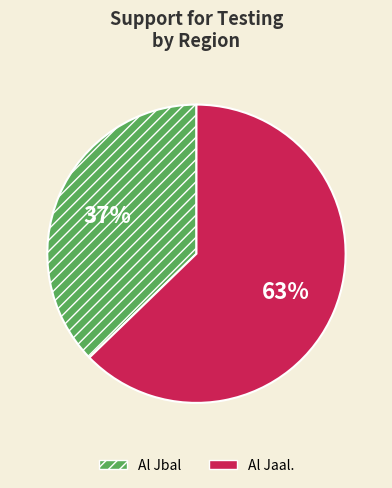

To the nearest percent, what is the average slice percentage?

50%